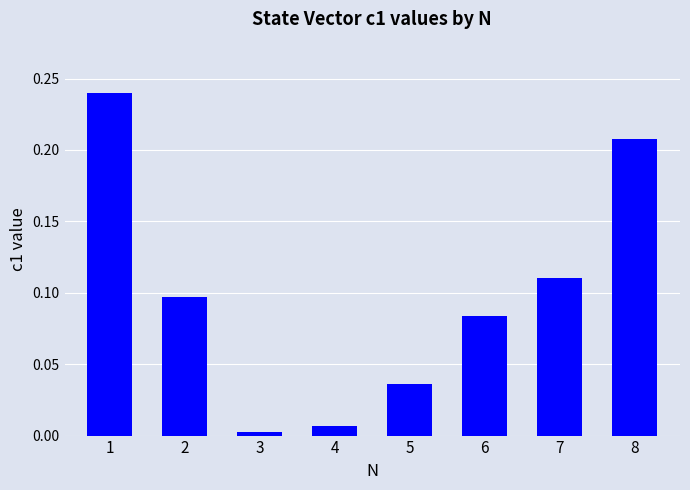

Is it true that the value at 5 is 0.0?

True